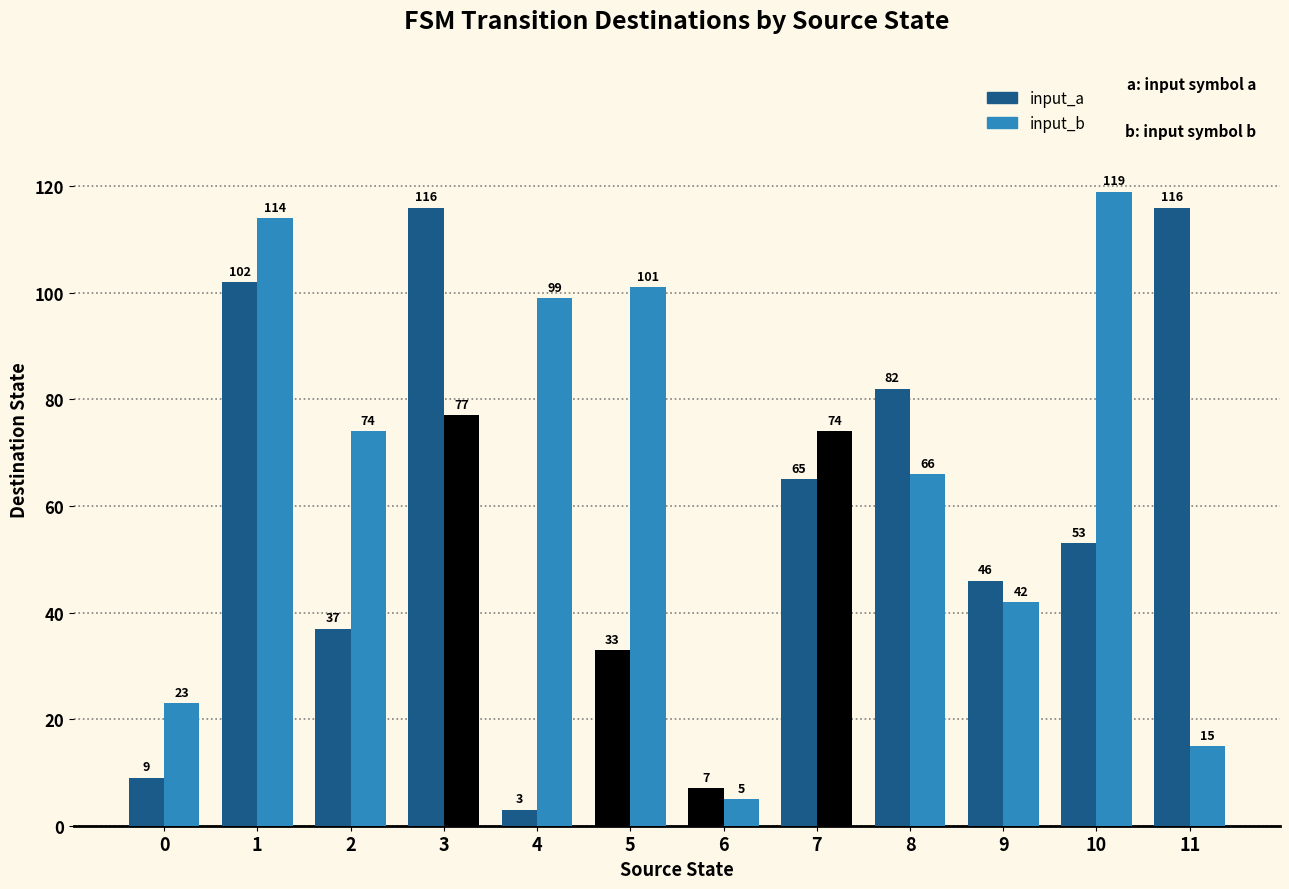

How many groups of bars are there?

12